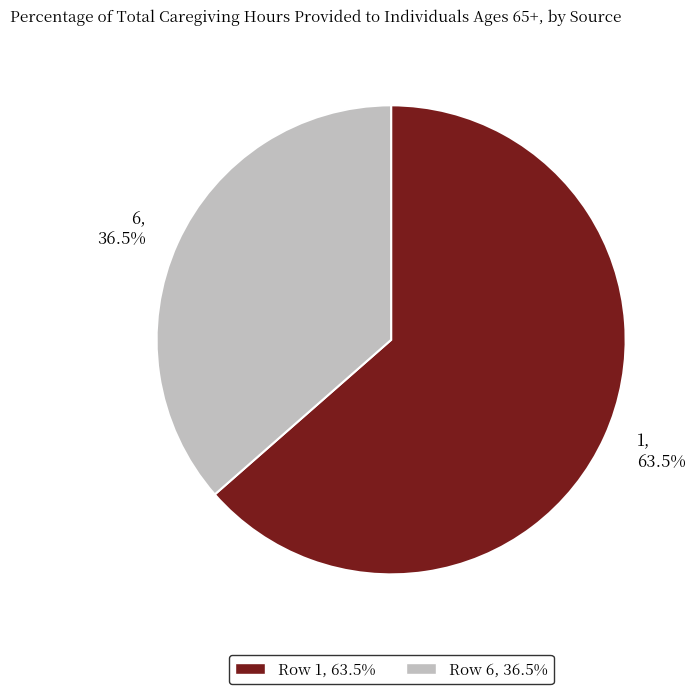

Which slice is the smallest?

6